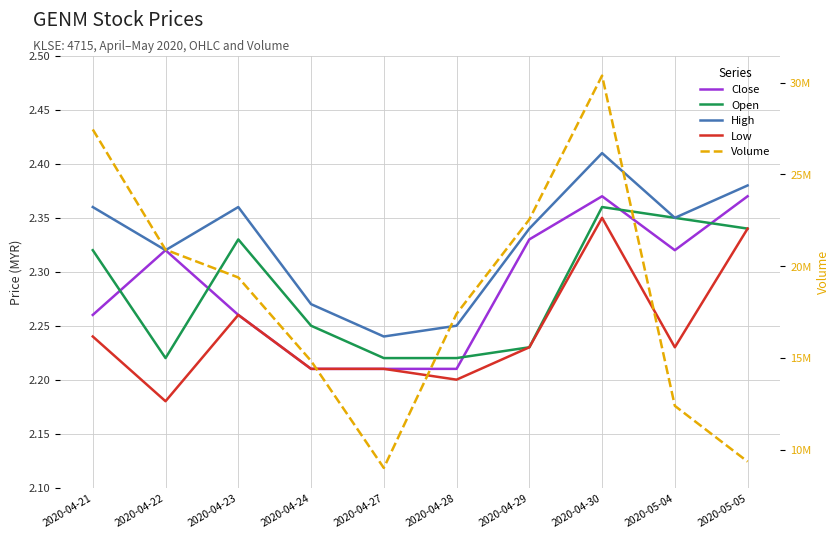

How many lines are shown in the chart?

5